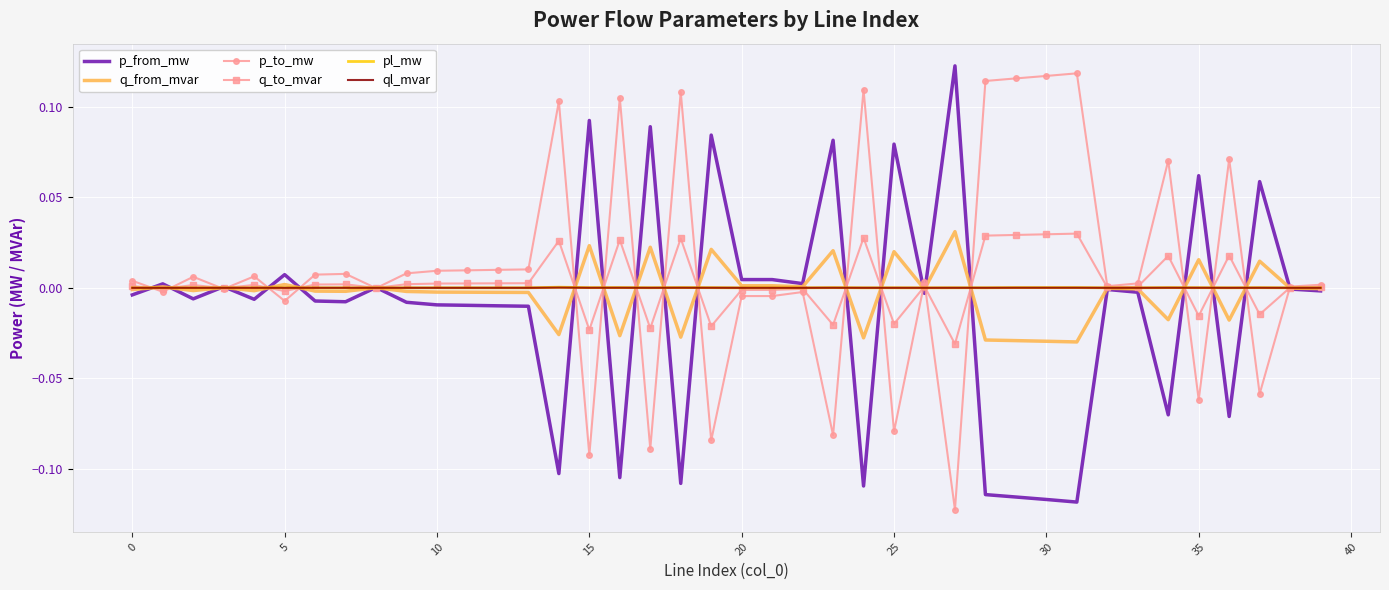

At which category is the sum across all series the highest?

14